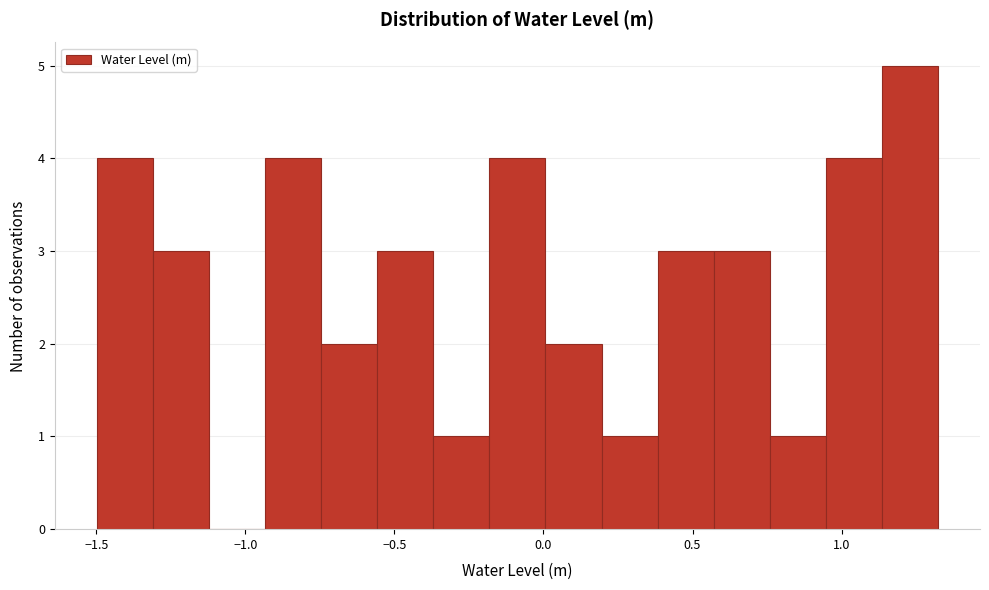

Read against the x-axis, roughly where is the centre of the tallest bar?

1.25